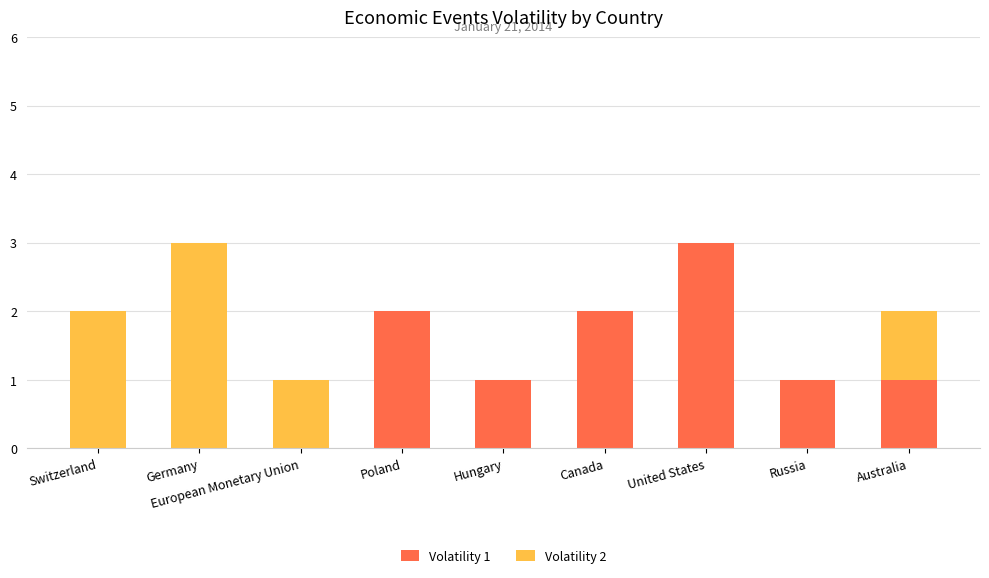

The value of Volatility 1 at Russia is 0. True or false?

False